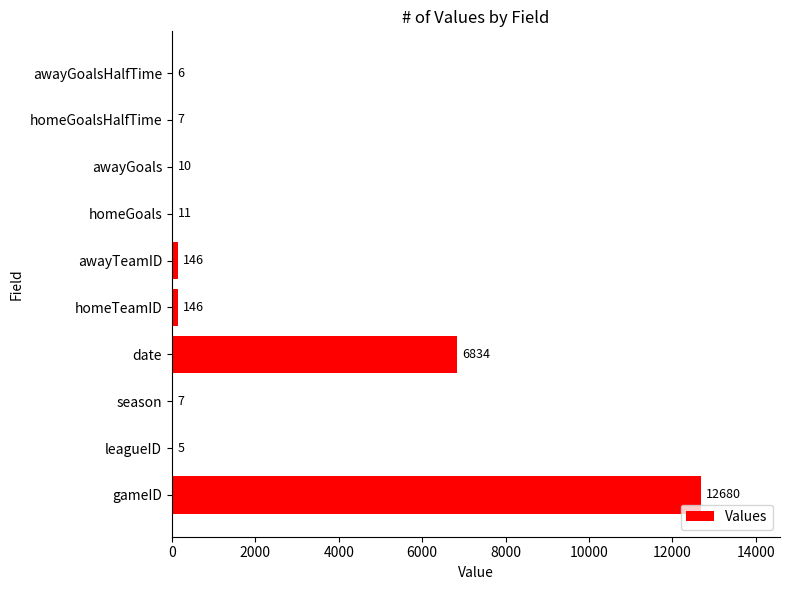

What is the sum of the values at season and awayGoals?

17